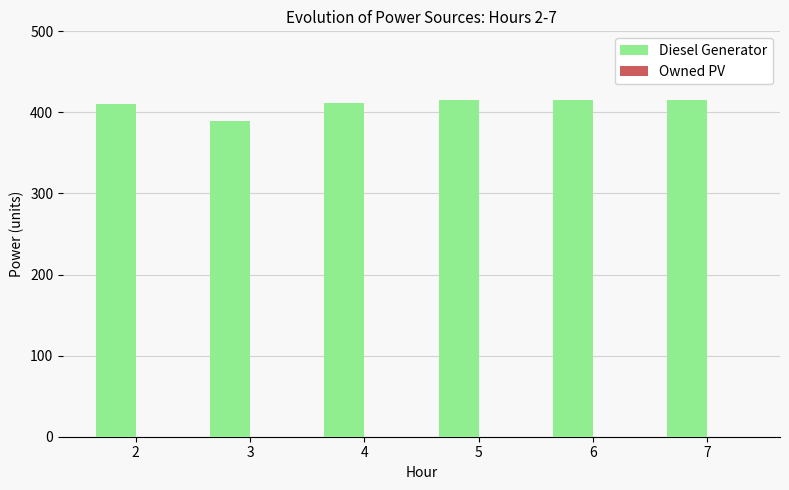

Is it true that the value at 3 is 118?

False